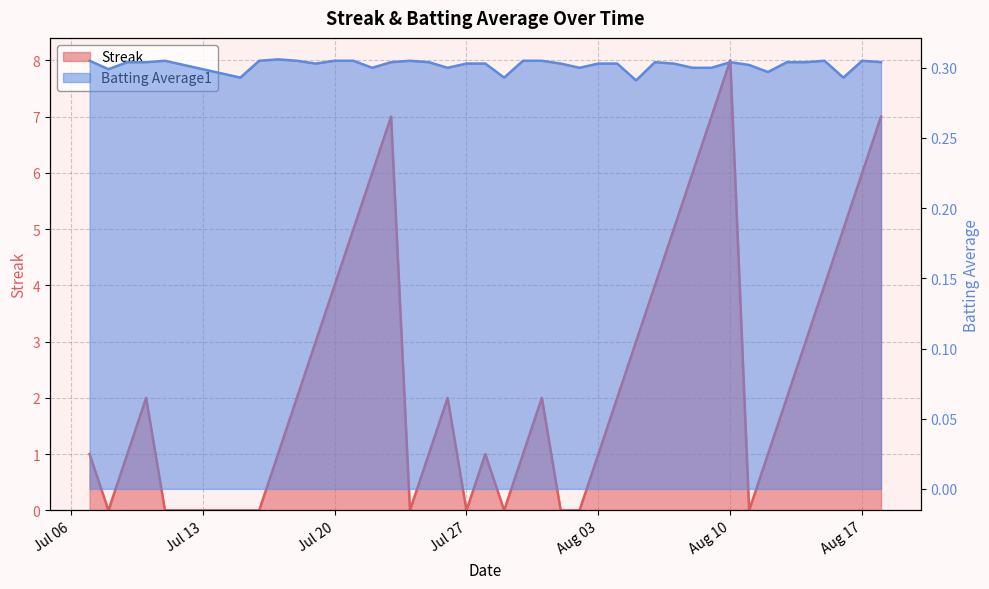

How many distinct data groups are displayed?

2